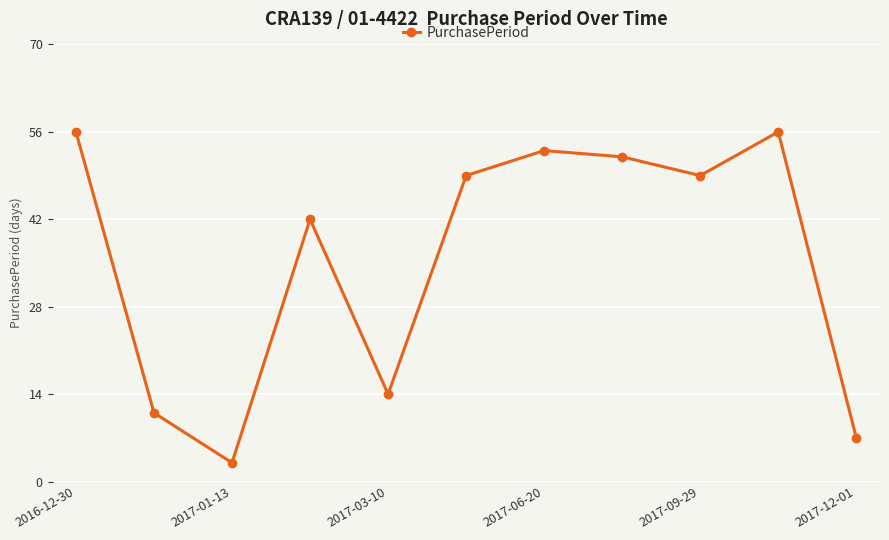

What is the minimum value shown in the chart?

3